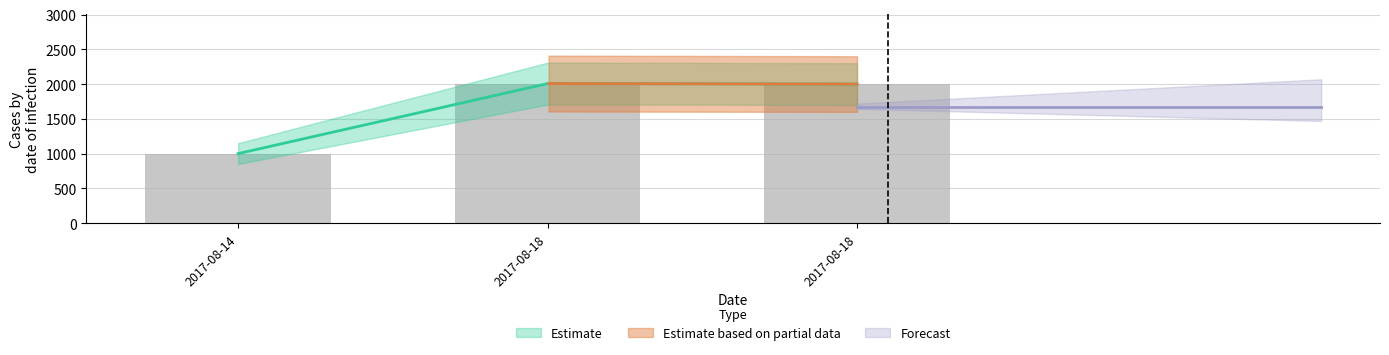

Rank the categories by value from highest to lowest.

2017-08-18, 2017-08-18, 2017-08-14